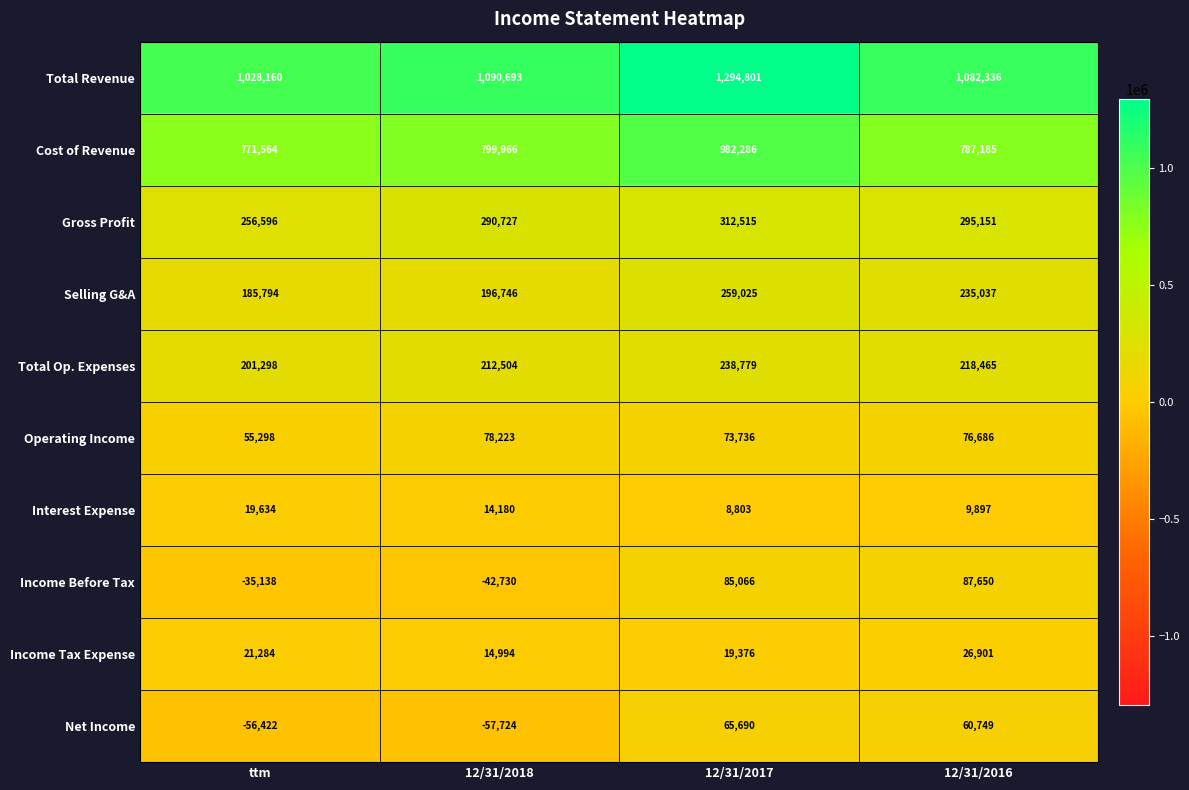

Is it true that Net Income equals -75971 at 12/31/2018?

False